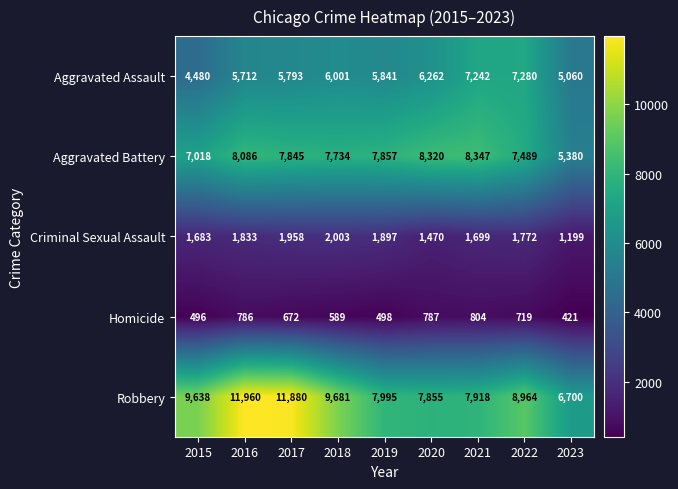

What is the difference between the maximum and minimum values in the Robbery series?

5260